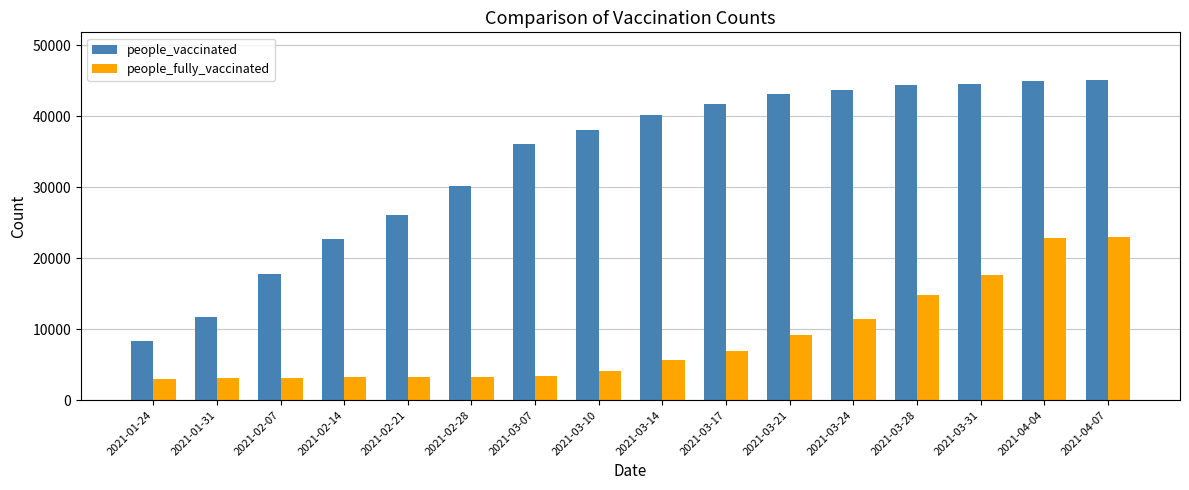

At 2021-01-31, list the series in order from smallest to largest.

people_fully_vaccinated, people_vaccinated